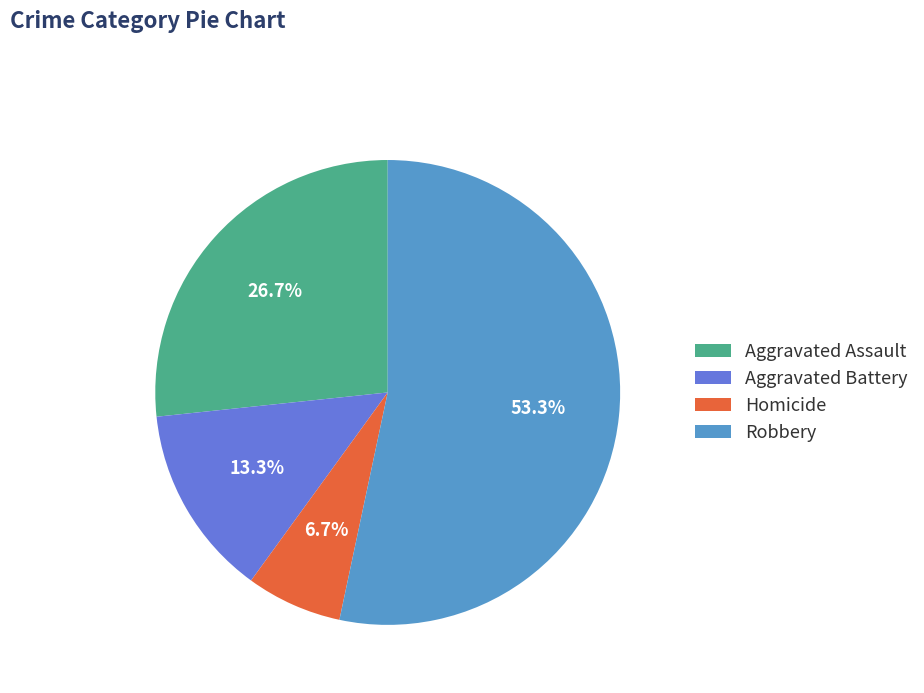

Does Aggravated Battery represent more than half of the total?

No